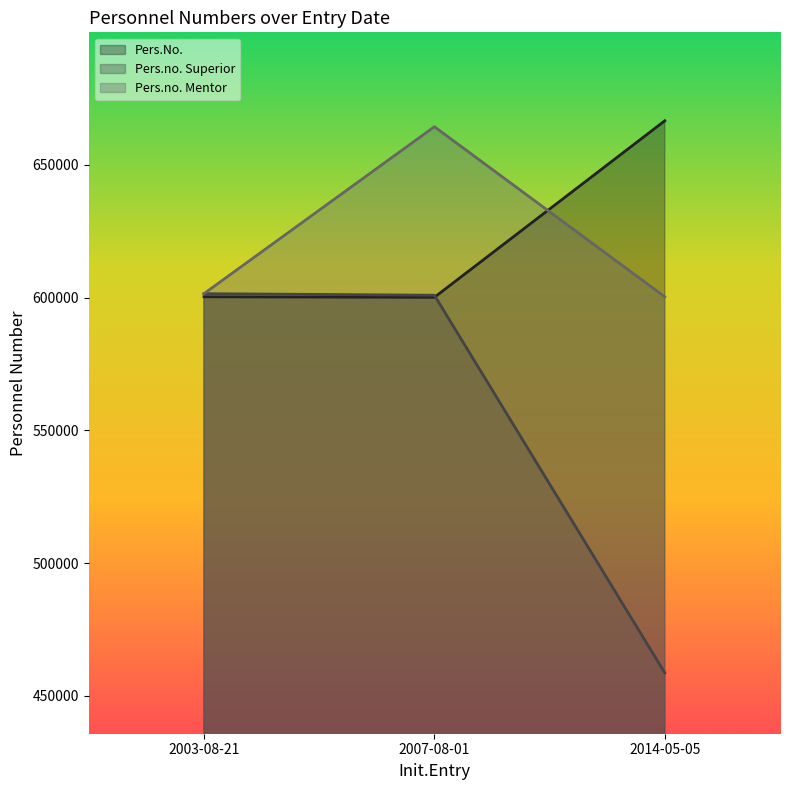

Does the chart have visible grid lines?

No